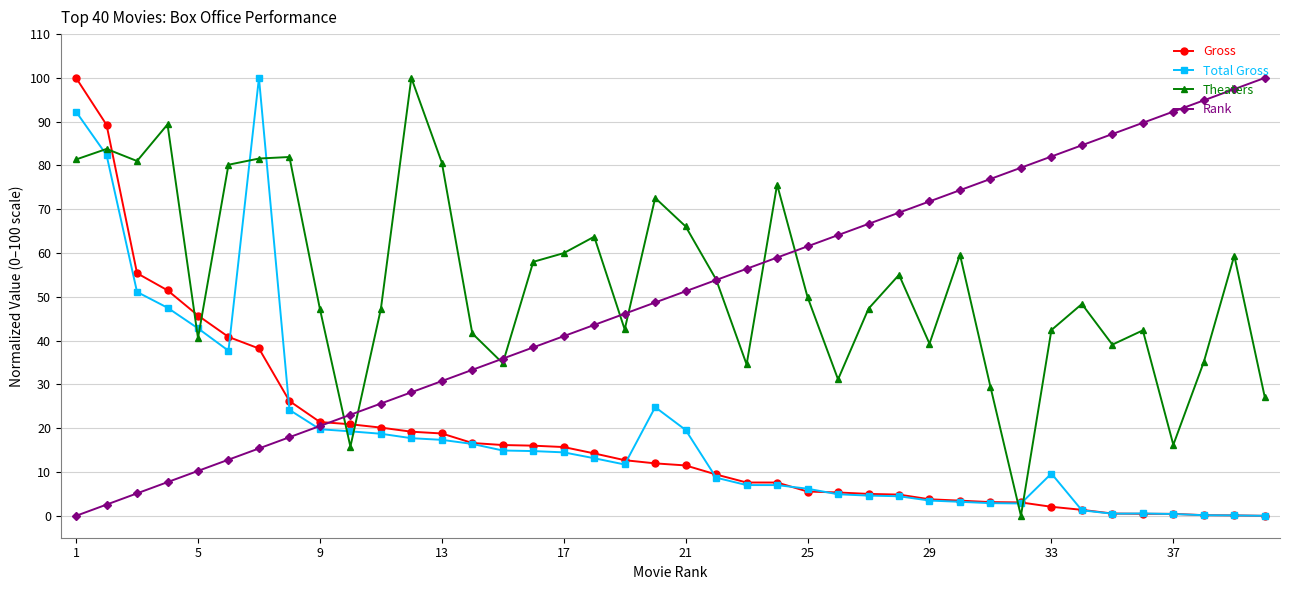

True or false: Rank has more than 0 interior local peaks.

False